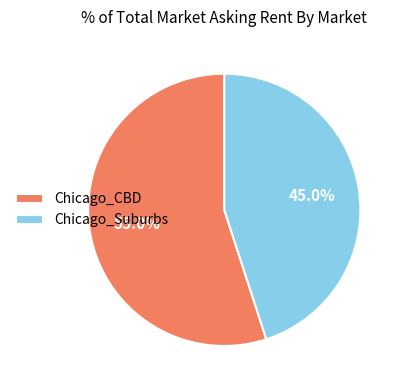

Approximately how many times larger is the value at Chicago_CBD compared to Chicago_Suburbs?

1.2